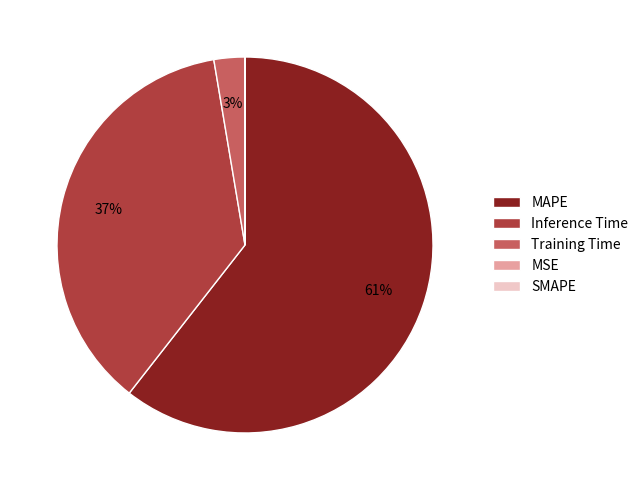

Is there a majority slice in this chart?

Yes